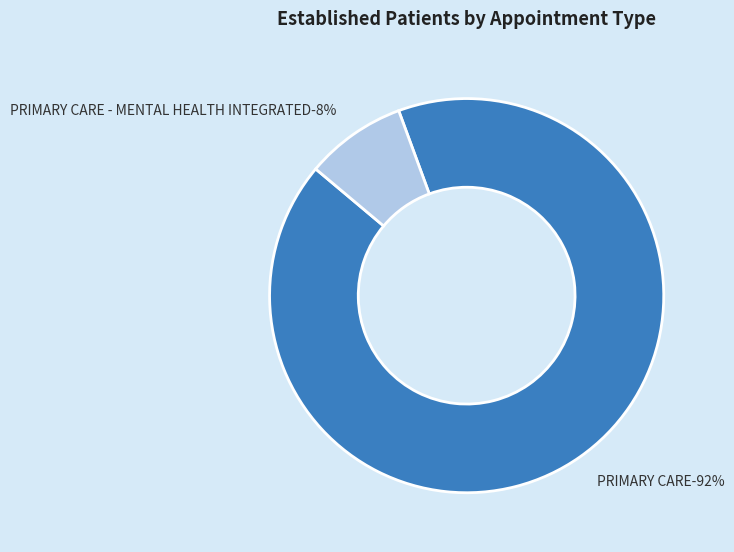

Rank the categories by value from highest to lowest.

PRIMARY CARE, PRIMARY CARE - MENTAL HEALTH INTEGRATED